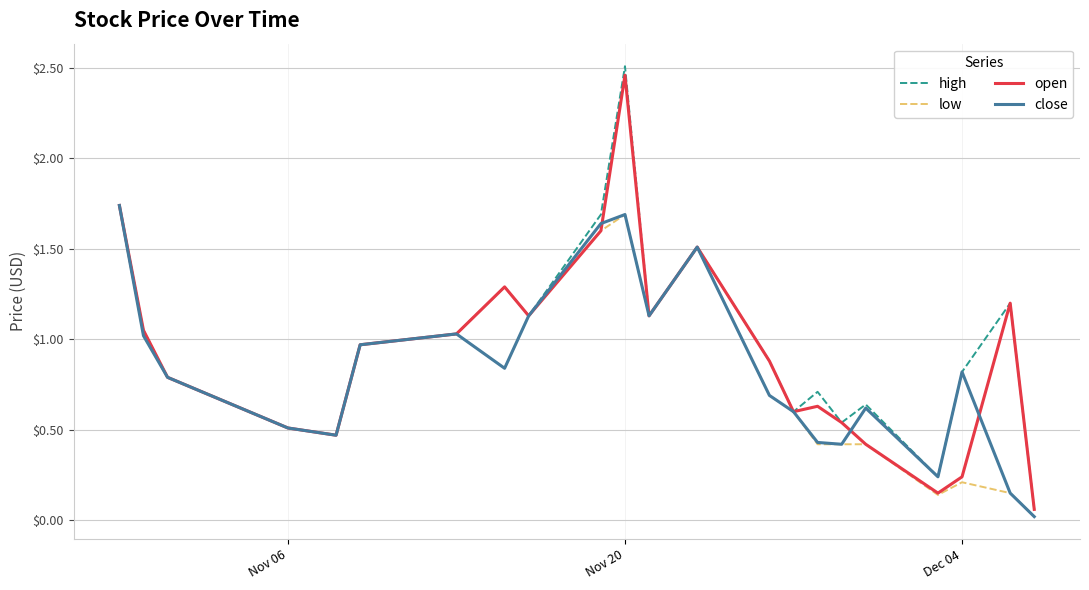

List the series in order of their overall mean, highest first.

high, open, close, low